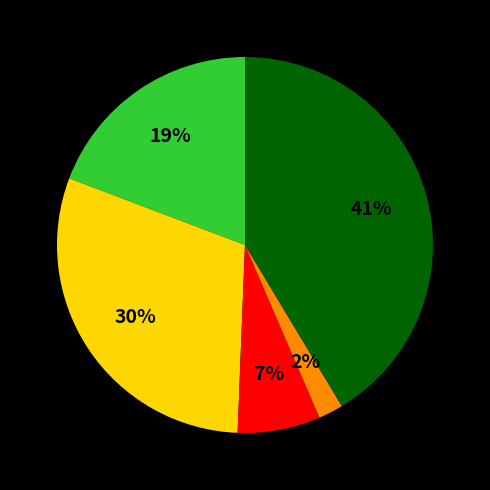

To the nearest percent, what is the average slice percentage?

20%